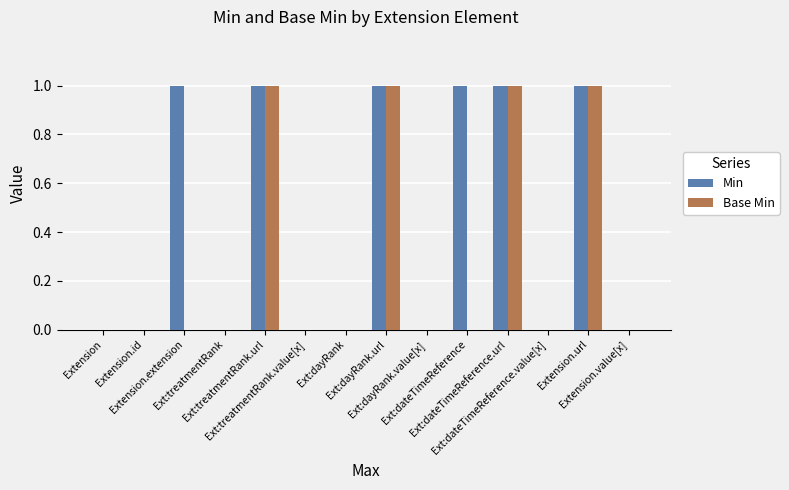

What is the maximum value for Min?

1